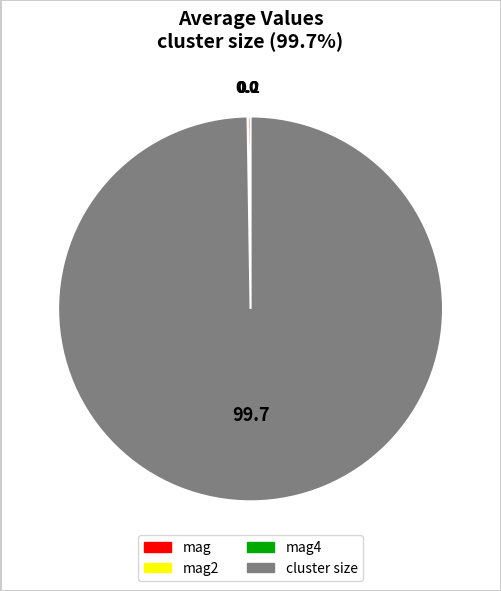

What is the largest slice in the pie chart?

cluster size